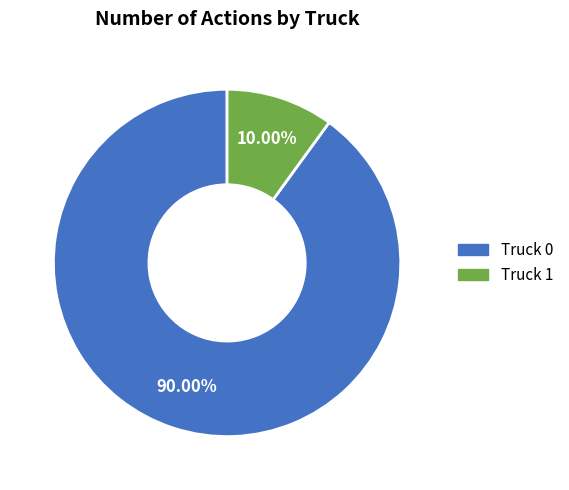

To the nearest percent, what is the combined percentage of Truck 0 and Truck 1?

100%